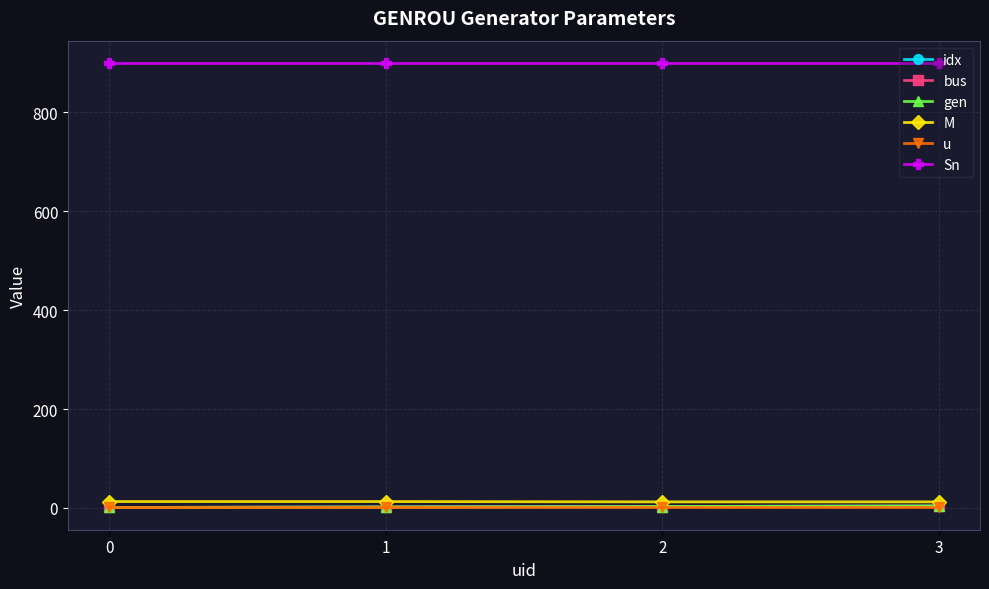

Does the chart have visible grid lines?

Yes